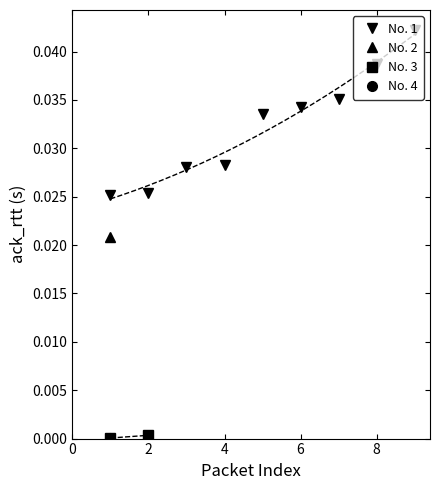

How many No. 1 values are between 0 and 1?

9